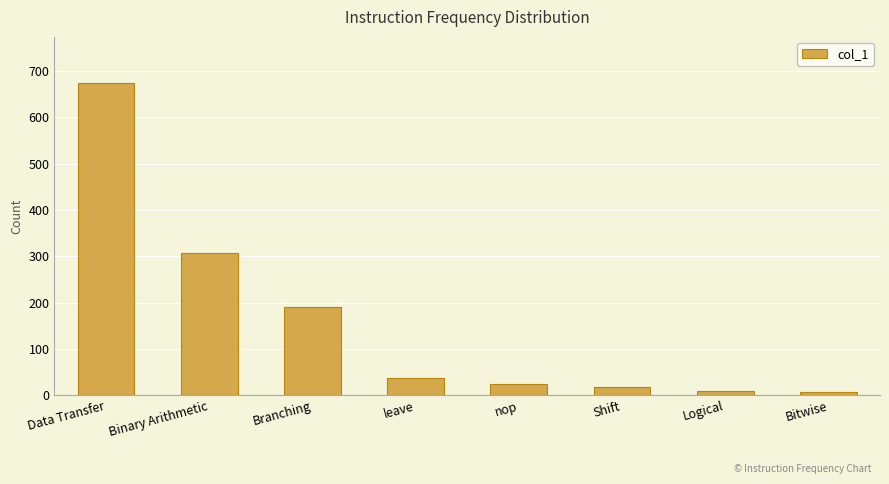

Which label corresponds to the largest value in the chart?

Data Transfer